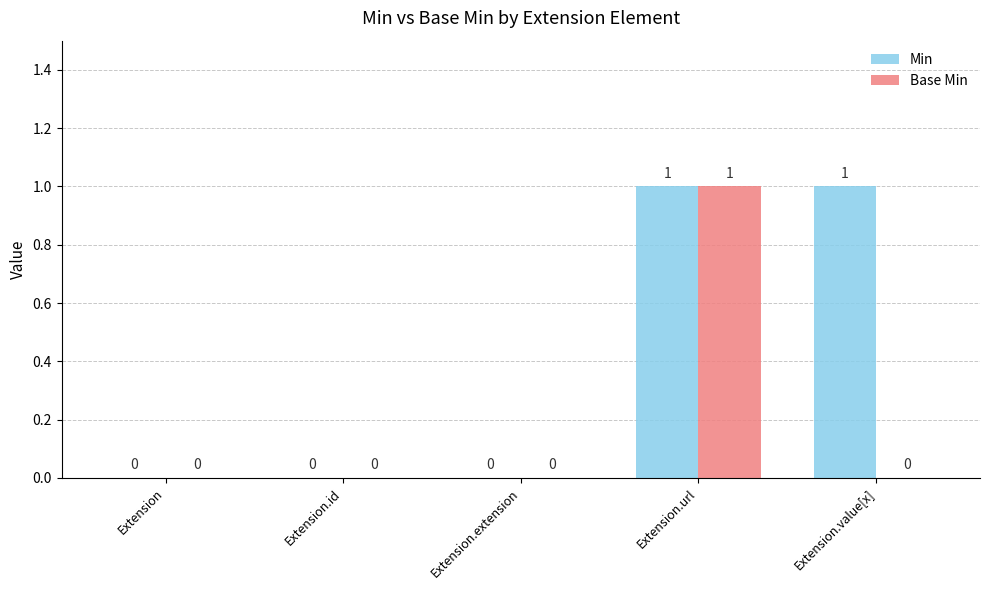

The Base Min series shows 0 at Extension.id. True or false?

True